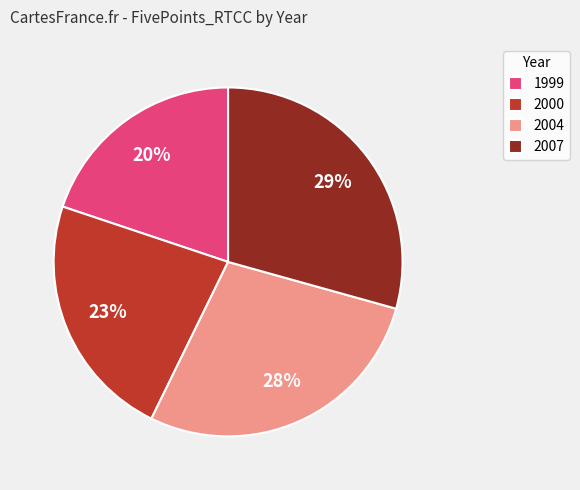

Which category has the biggest portion of the pie?

2007